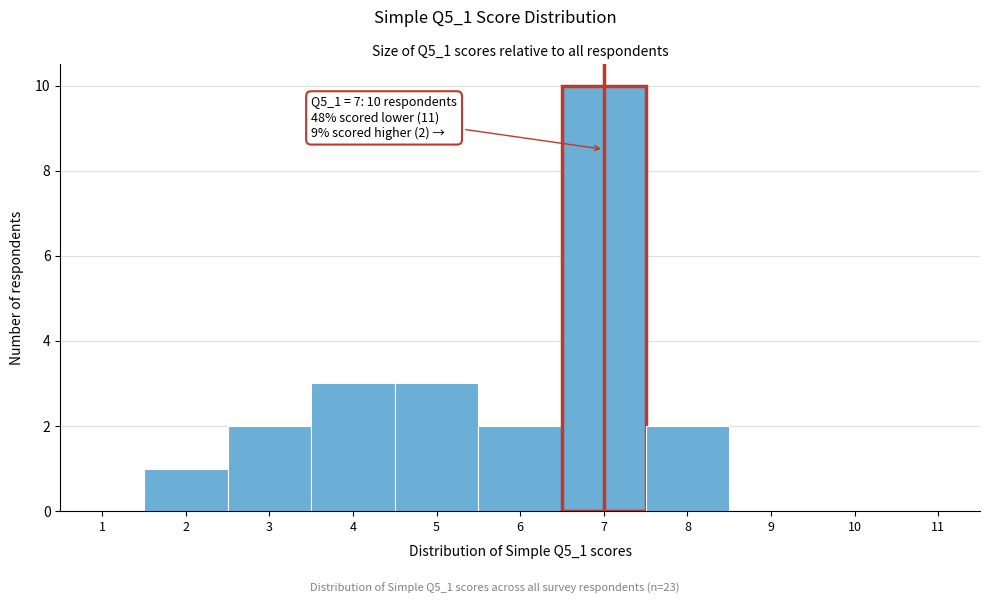

Which range on the x-axis has the tallest bar?

6.5 to 7.5